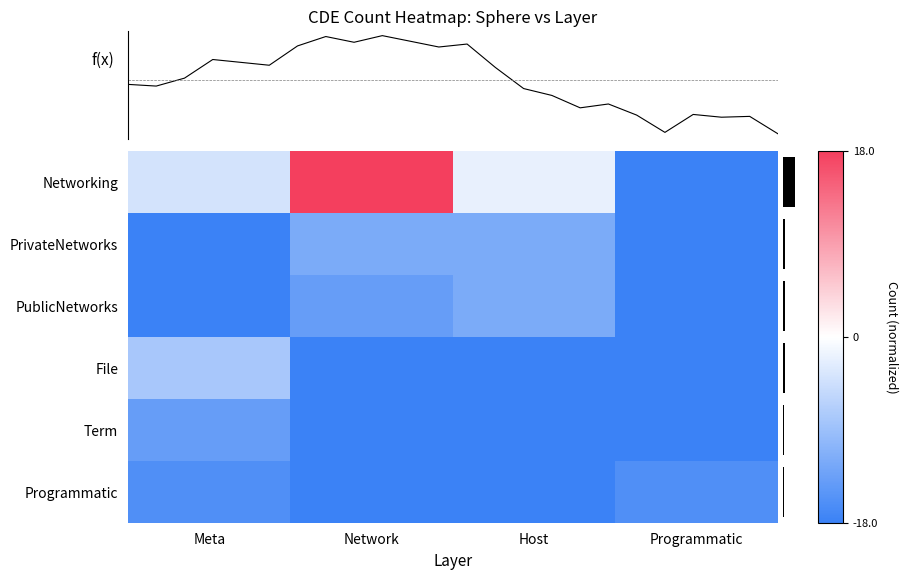

Where is PrivateNetworks nearest to the value 0?

Network